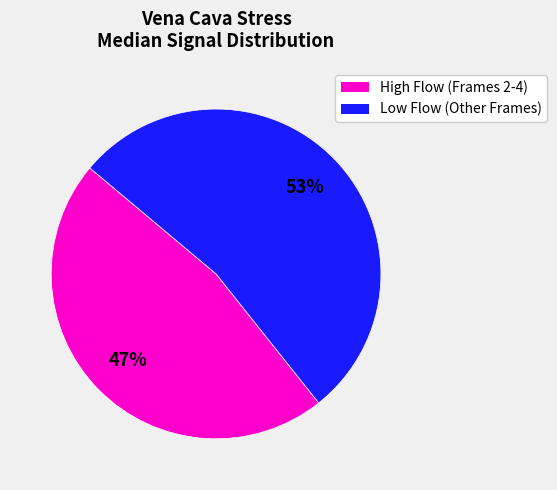

To the nearest percent, what is the average slice percentage?

50%